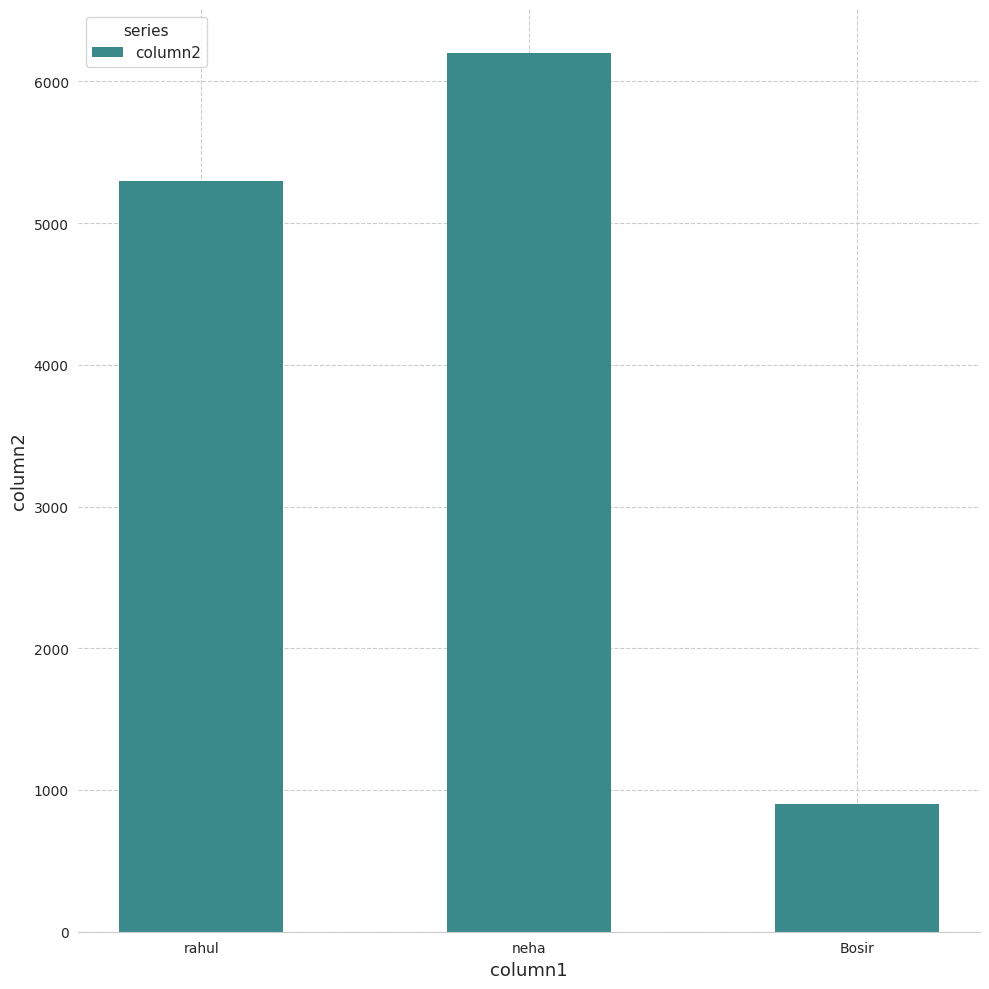

True or false: the data shows 10122 at neha.

False